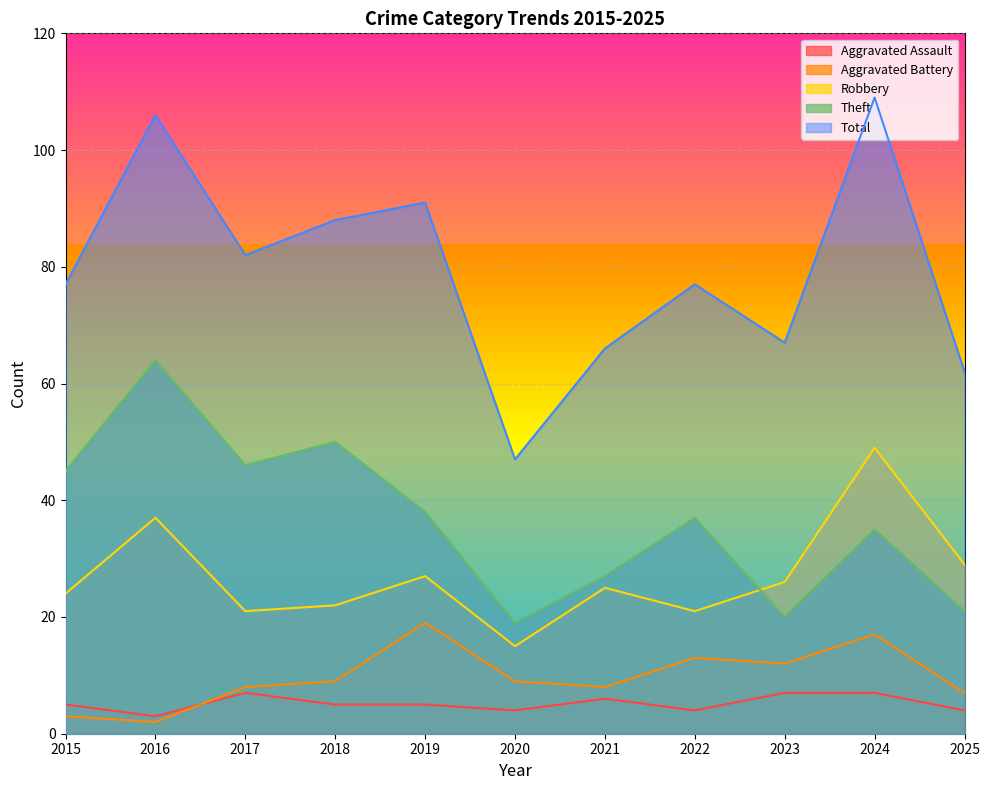

Which series has the widest spread of values?

Total